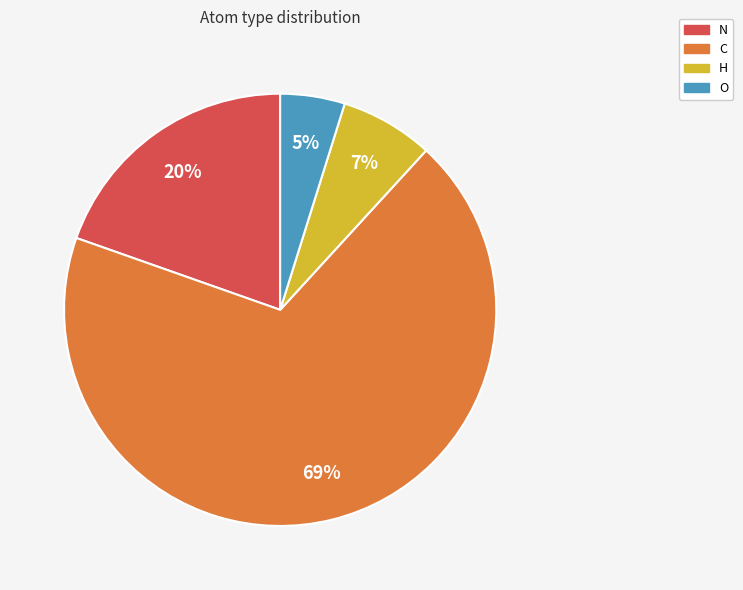

Is there any slice that represents more than half of the pie?

Yes